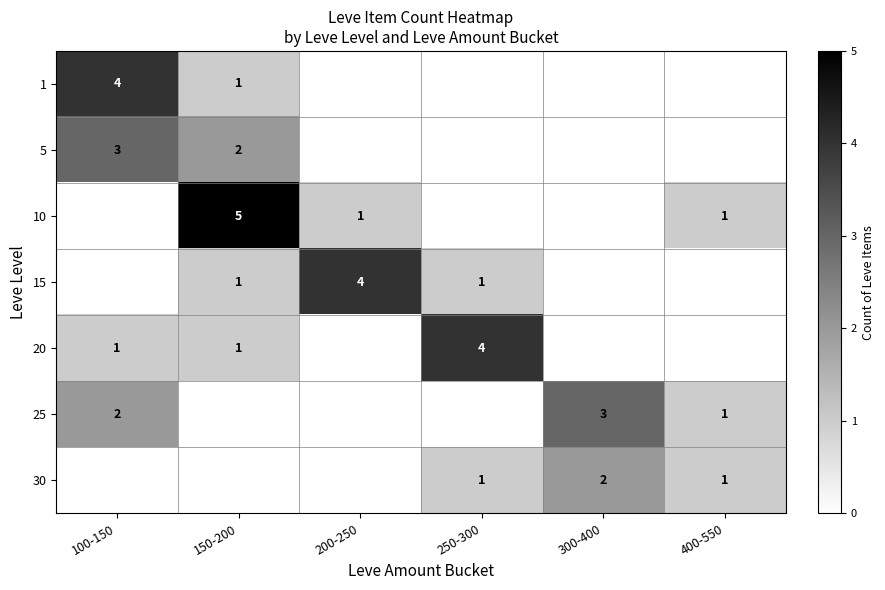

The 15 series shows 1 at 250-300. True or false?

True